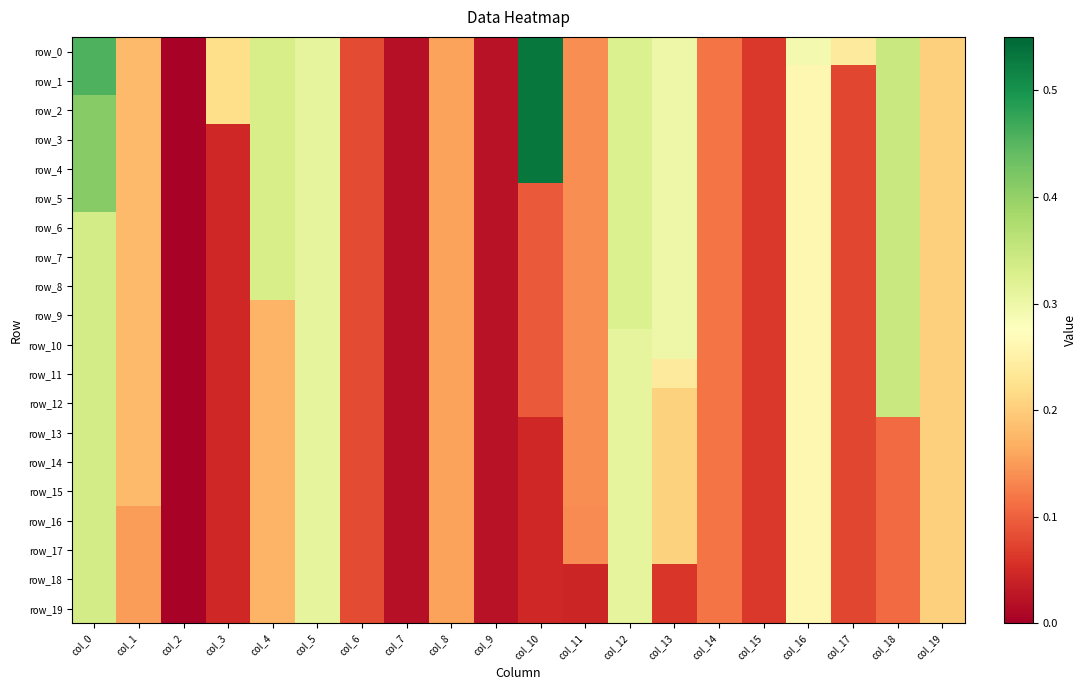

Reading left to right, transcribe all the data shown in this chart.

row_0: col_0=0.5	col_1=0.2	col_2=0.0	col_3=0.2	col_4=0.3	col_5=0.3	col_6=0.1	col_7=0.0	col_8=0.2	col_9=0.0	col_10=0.5	col_11=0.1	col_12=0.3	col_13=0.3	col_14=0.1	col_15=0.1	col_16=0.3	col_17=0.2	col_18=0.3	col_19=0.2
row_1: col_0=0.5	col_1=0.2	col_2=0.0	col_3=0.2	col_4=0.3	col_5=0.3	col_6=0.1	col_7=0.0	col_8=0.2	col_9=0.0	col_10=0.5	col_11=0.1	col_12=0.3	col_13=0.3	col_14=0.1	col_15=0.1	col_16=0.3	col_17=0.1	col_18=0.3	col_19=0.2
row_2: col_0=0.4	col_1=0.2	col_2=0.0	col_3=0.2	col_4=0.3	col_5=0.3	col_6=0.1	col_7=0.0	col_8=0.2	col_9=0.0	col_10=0.5	col_11=0.1	col_12=0.3	col_13=0.3	col_14=0.1	col_15=0.1	col_16=0.3	col_17=0.1	col_18=0.3	col_19=0.2
row_3: col_0=0.4	col_1=0.2	col_2=0.0	col_3=0.0	col_4=0.3	col_5=0.3	col_6=0.1	col_7=0.0	col_8=0.2	col_9=0.0	col_10=0.5	col_11=0.1	col_12=0.3	col_13=0.3	col_14=0.1	col_15=0.1	col_16=0.3	col_17=0.1	col_18=0.3	col_19=0.2
row_4: col_0=0.4	col_1=0.2	col_2=0.0	col_3=0.0	col_4=0.3	col_5=0.3	col_6=0.1	col_7=0.0	col_8=0.2	col_9=0.0	col_10=0.5	col_11=0.1	col_12=0.3	col_13=0.3	col_14=0.1	col_15=0.1	col_16=0.3	col_17=0.1	col_18=0.3	col_19=0.2
row_5: col_0=0.4	col_1=0.2	col_2=0.0	col_3=0.0	col_4=0.3	col_5=0.3	col_6=0.1	col_7=0.0	col_8=0.2	col_9=0.0	col_10=0.1	col_11=0.1	col_12=0.3	col_13=0.3	col_14=0.1	col_15=0.1	col_16=0.3	col_17=0.1	col_18=0.3	col_19=0.2
row_6: col_0=0.3	col_1=0.2	col_2=0.0	col_3=0.0	col_4=0.3	col_5=0.3	col_6=0.1	col_7=0.0	col_8=0.2	col_9=0.0	col_10=0.1	col_11=0.1	col_12=0.3	col_13=0.3	col_14=0.1	col_15=0.1	col_16=0.3	col_17=0.1	col_18=0.3	col_19=0.2
row_7: col_0=0.3	col_1=0.2	col_2=0.0	col_3=0.0	col_4=0.3	col_5=0.3	col_6=0.1	col_7=0.0	col_8=0.2	col_9=0.0	col_10=0.1	col_11=0.1	col_12=0.3	col_13=0.3	col_14=0.1	col_15=0.1	col_16=0.3	col_17=0.1	col_18=0.3	col_19=0.2
row_8: col_0=0.3	col_1=0.2	col_2=0.0	col_3=0.0	col_4=0.3	col_5=0.3	col_6=0.1	col_7=0.0	col_8=0.2	col_9=0.0	col_10=0.1	col_11=0.1	col_12=0.3	col_13=0.3	col_14=0.1	col_15=0.1	col_16=0.3	col_17=0.1	col_18=0.3	col_19=0.2
row_9: col_0=0.3	col_1=0.2	col_2=0.0	col_3=0.0	col_4=0.2	col_5=0.3	col_6=0.1	col_7=0.0	col_8=0.2	col_9=0.0	col_10=0.1	col_11=0.1	col_12=0.3	col_13=0.3	col_14=0.1	col_15=0.1	col_16=0.3	col_17=0.1	col_18=0.3	col_19=0.2
row_10: col_0=0.3	col_1=0.2	col_2=0.0	col_3=0.0	col_4=0.2	col_5=0.3	col_6=0.1	col_7=0.0	col_8=0.2	col_9=0.0	col_10=0.1	col_11=0.1	col_12=0.3	col_13=0.3	col_14=0.1	col_15=0.1	col_16=0.3	col_17=0.1	col_18=0.3	col_19=0.2
row_11: col_0=0.3	col_1=0.2	col_2=0.0	col_3=0.0	col_4=0.2	col_5=0.3	col_6=0.1	col_7=0.0	col_8=0.2	col_9=0.0	col_10=0.1	col_11=0.1	col_12=0.3	col_13=0.2	col_14=0.1	col_15=0.1	col_16=0.3	col_17=0.1	col_18=0.3	col_19=0.2
row_12: col_0=0.3	col_1=0.2	col_2=0.0	col_3=0.0	col_4=0.2	col_5=0.3	col_6=0.1	col_7=0.0	col_8=0.2	col_9=0.0	col_10=0.1	col_11=0.1	col_12=0.3	col_13=0.2	col_14=0.1	col_15=0.1	col_16=0.3	col_17=0.1	col_18=0.3	col_19=0.2
row_13: col_0=0.3	col_1=0.2	col_2=0.0	col_3=0.0	col_4=0.2	col_5=0.3	col_6=0.1	col_7=0.0	col_8=0.2	col_9=0.0	col_10=0.0	col_11=0.1	col_12=0.3	col_13=0.2	col_14=0.1	col_15=0.1	col_16=0.3	col_17=0.1	col_18=0.1	col_19=0.2
row_14: col_0=0.3	col_1=0.2	col_2=0.0	col_3=0.0	col_4=0.2	col_5=0.3	col_6=0.1	col_7=0.0	col_8=0.2	col_9=0.0	col_10=0.0	col_11=0.1	col_12=0.3	col_13=0.2	col_14=0.1	col_15=0.1	col_16=0.3	col_17=0.1	col_18=0.1	col_19=0.2
row_15: col_0=0.3	col_1=0.2	col_2=0.0	col_3=0.0	col_4=0.2	col_5=0.3	col_6=0.1	col_7=0.0	col_8=0.2	col_9=0.0	col_10=0.0	col_11=0.1	col_12=0.3	col_13=0.2	col_14=0.1	col_15=0.1	col_16=0.3	col_17=0.1	col_18=0.1	col_19=0.2
row_16: col_0=0.3	col_1=0.2	col_2=0.0	col_3=0.0	col_4=0.2	col_5=0.3	col_6=0.1	col_7=0.0	col_8=0.2	col_9=0.0	col_10=0.0	col_11=0.1	col_12=0.3	col_13=0.2	col_14=0.1	col_15=0.1	col_16=0.3	col_17=0.1	col_18=0.1	col_19=0.2
row_17: col_0=0.3	col_1=0.2	col_2=0.0	col_3=0.0	col_4=0.2	col_5=0.3	col_6=0.1	col_7=0.0	col_8=0.2	col_9=0.0	col_10=0.0	col_11=0.1	col_12=0.3	col_13=0.2	col_14=0.1	col_15=0.1	col_16=0.3	col_17=0.1	col_18=0.1	col_19=0.2
row_18: col_0=0.3	col_1=0.2	col_2=0.0	col_3=0.0	col_4=0.2	col_5=0.3	col_6=0.1	col_7=0.0	col_8=0.2	col_9=0.0	col_10=0.0	col_11=0.0	col_12=0.3	col_13=0.1	col_14=0.1	col_15=0.1	col_16=0.3	col_17=0.1	col_18=0.1	col_19=0.2
row_19: col_0=0.3	col_1=0.2	col_2=0.0	col_3=0.0	col_4=0.2	col_5=0.3	col_6=0.1	col_7=0.0	col_8=0.2	col_9=0.0	col_10=0.0	col_11=0.0	col_12=0.3	col_13=0.1	col_14=0.1	col_15=0.1	col_16=0.3	col_17=0.1	col_18=0.1	col_19=0.2